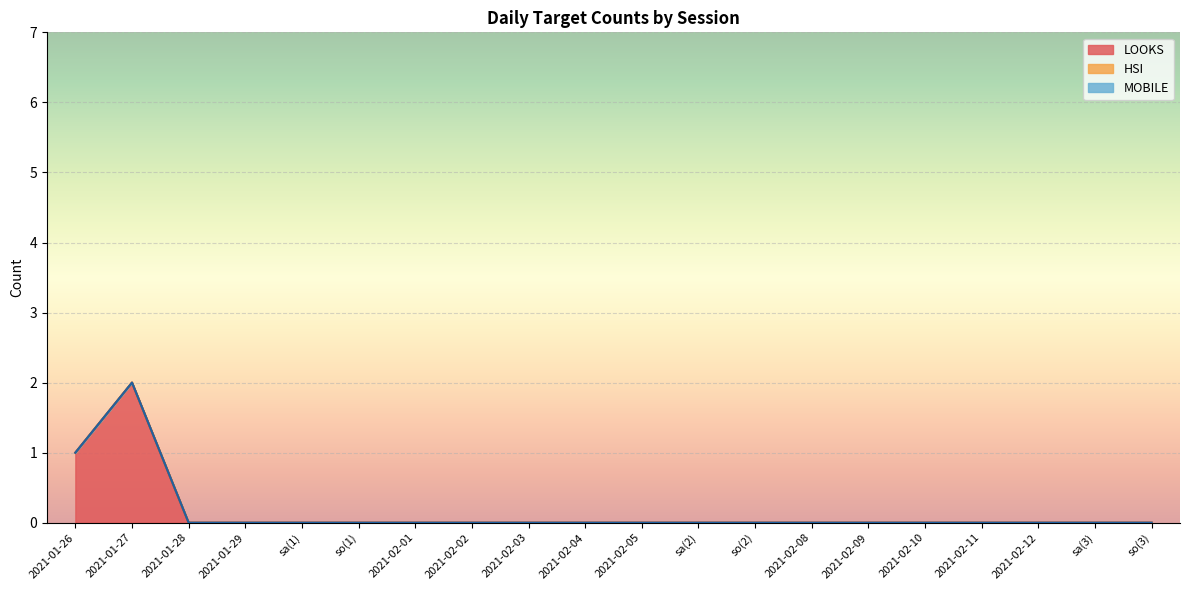

How many distinct data groups are displayed?

3